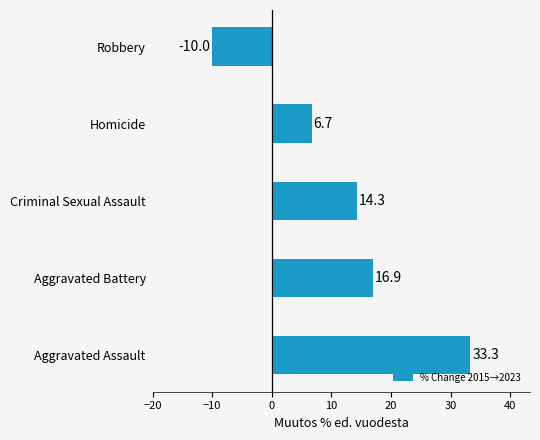

Count the number of data series in this chart.

1